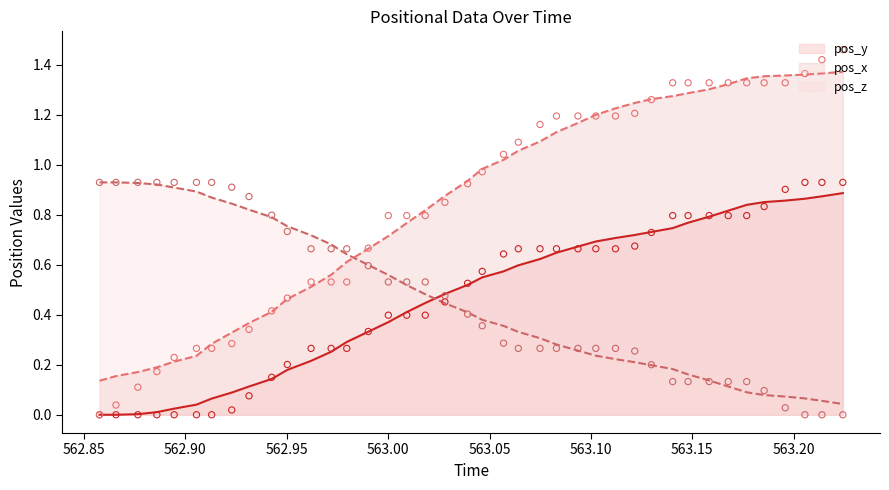

At which category is the sum across all series the highest?

563.2242